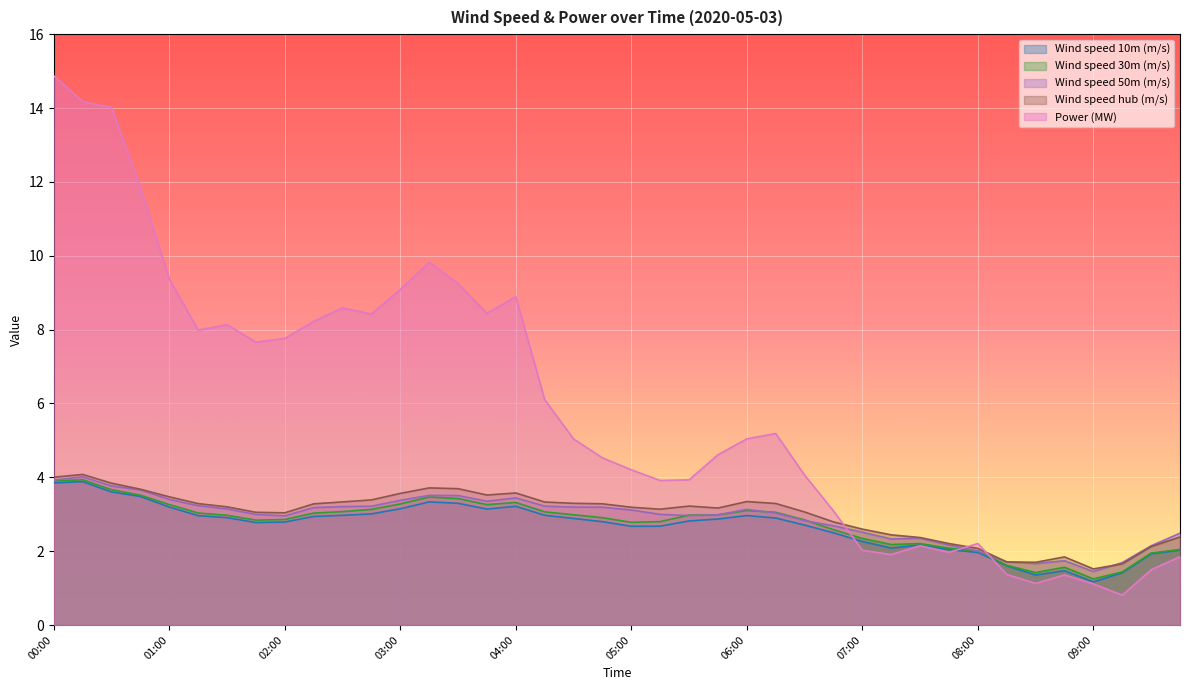

Which series has the largest total across all categories?

Power (MW)